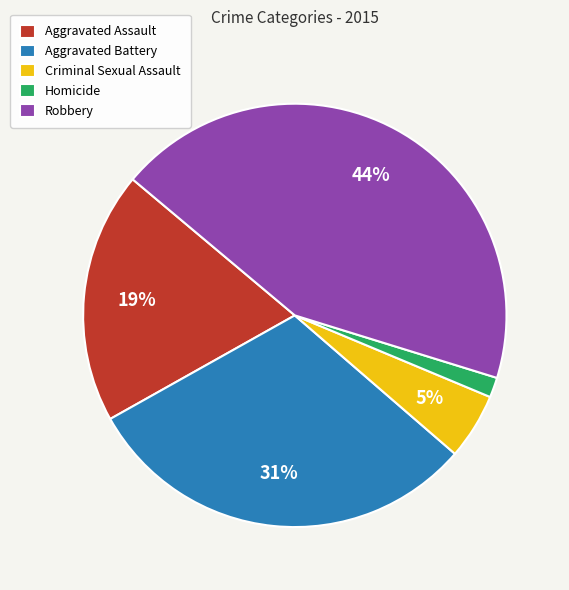

To the nearest percent, what is the combined percentage of Aggravated Battery and Criminal Sexual Assault?

36%